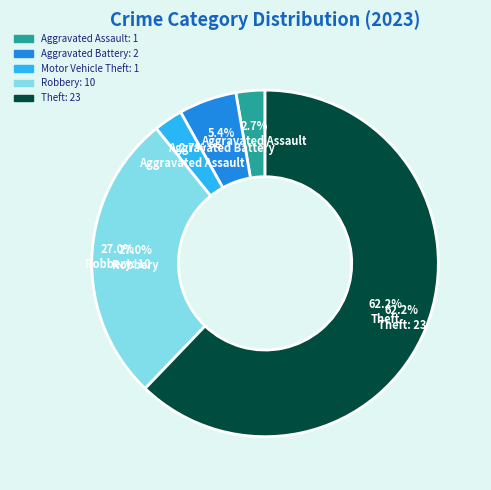

What is the change in value from Motor Vehicle Theft to Robbery?

+9